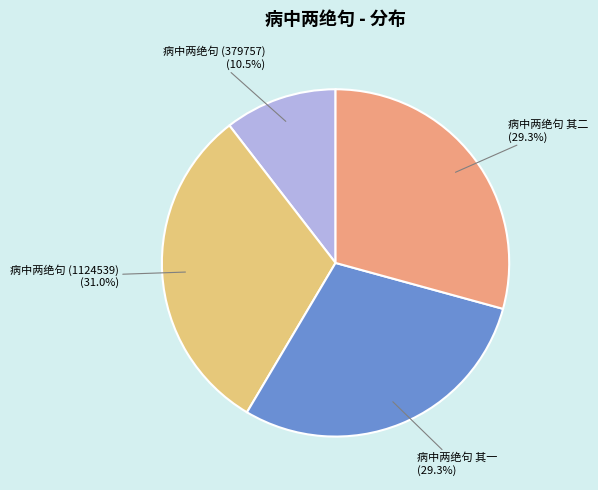

Approximately how many times larger is the value at 病中两绝句 (379757) compared to 病中两绝句 其一?

0.4